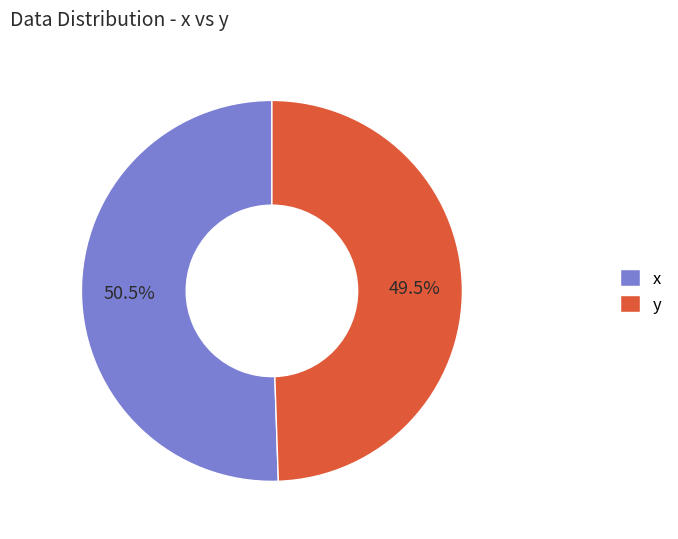

True or false: y accounts for 1% of the total.

False